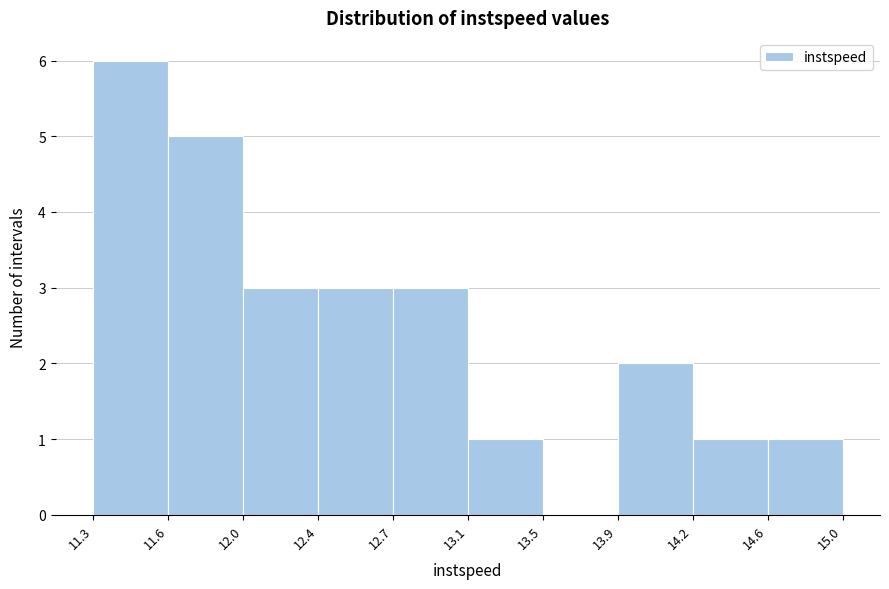

Reading left to right, extract all data points from this chart.

11.3=6	11.6=5	12.0=3	12.4=3	12.7=3	13.1=1	13.5=0	13.9=2	14.2=1	14.6=1